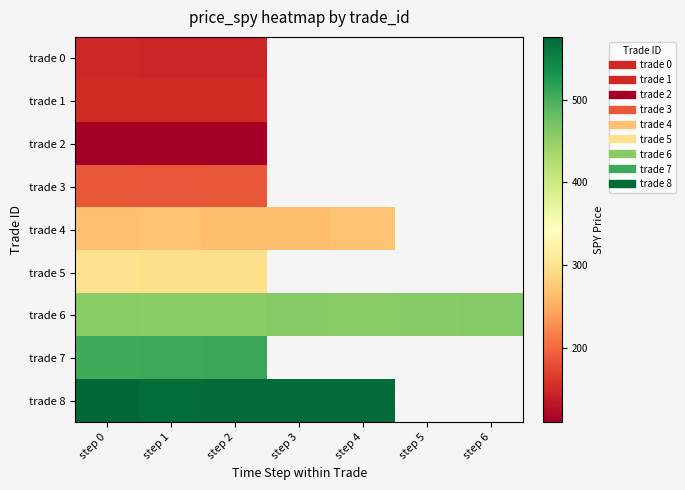

Which series has the largest range (max minus min)?

trade 8